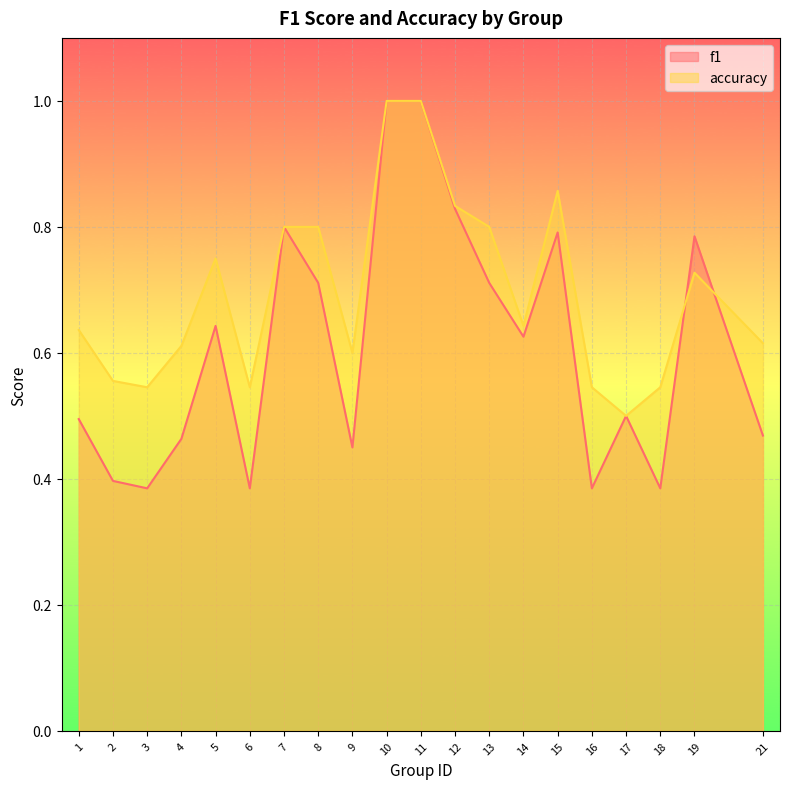

Reading right to left, list all the values displayed in this chart.

f1: 0.5	0.8	0.4	0.5	0.4	0.8	0.6	0.7	0.8	1.0	1.0	0.5	0.7	0.8	0.4	0.6	0.5	0.4	0.4	0.5
accuracy: 0.6	0.7	0.5	0.5	0.5	0.9	0.6	0.8	0.8	1.0	1.0	0.6	0.8	0.8	0.5	0.8	0.6	0.5	0.6	0.6